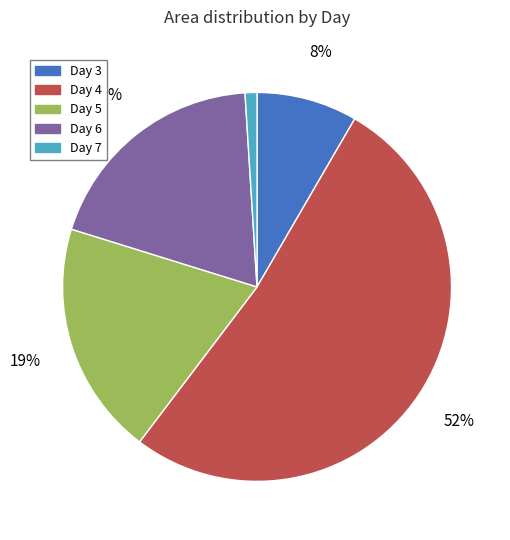

Does any single category account for the majority?

Yes